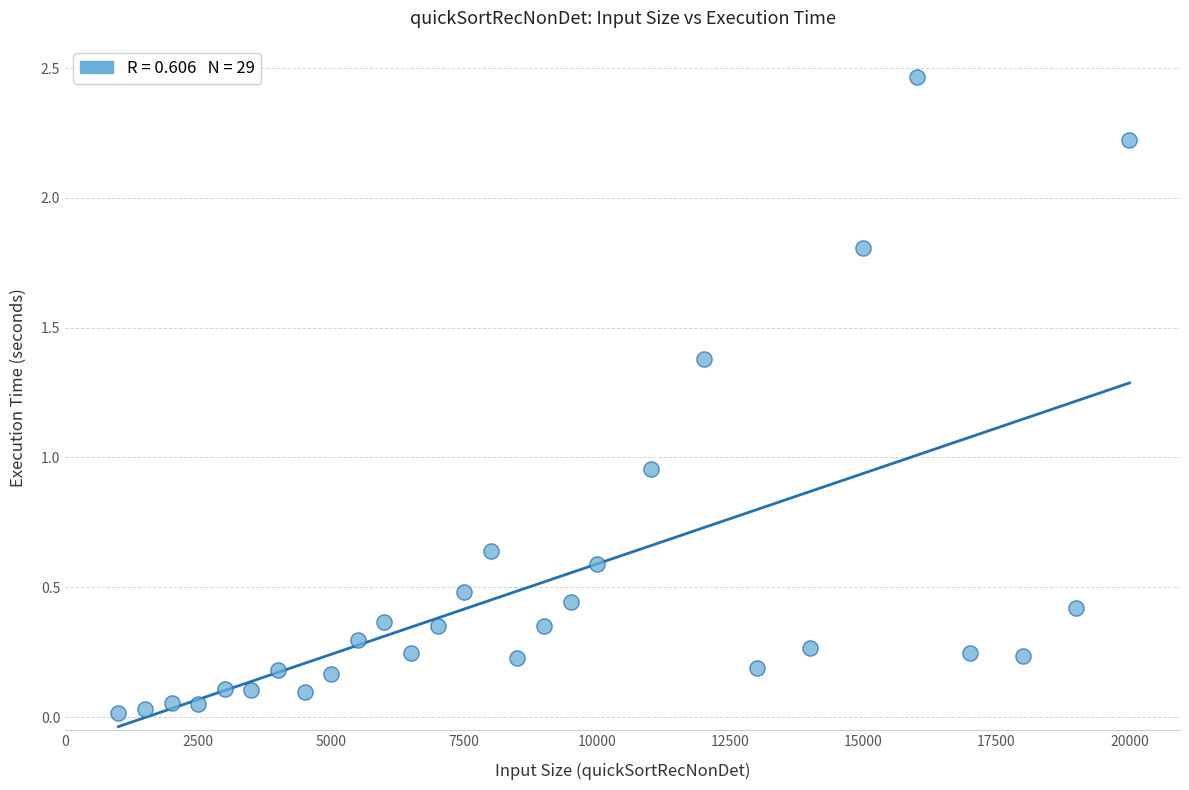

What is the range of Y values (max minus min)?

2.4